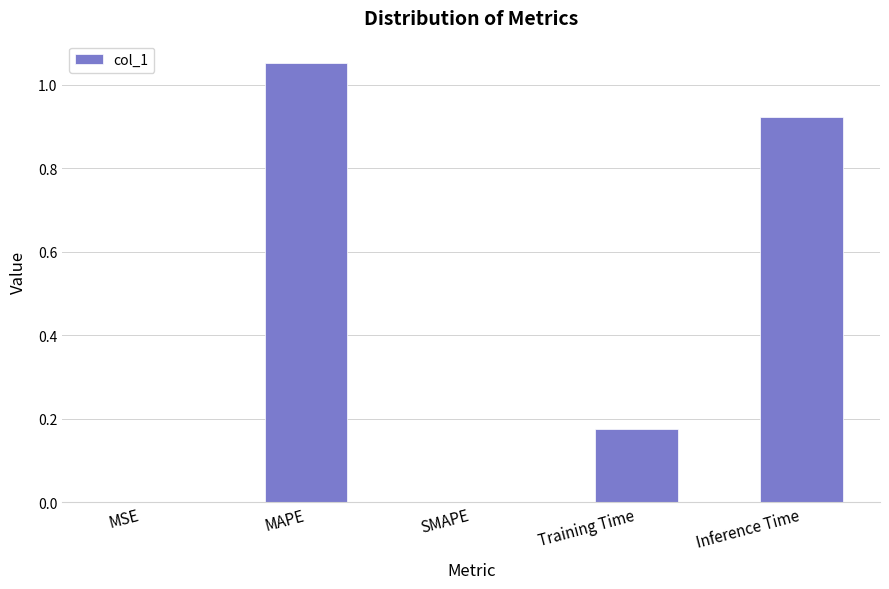

What is the sum of all values?

2.2